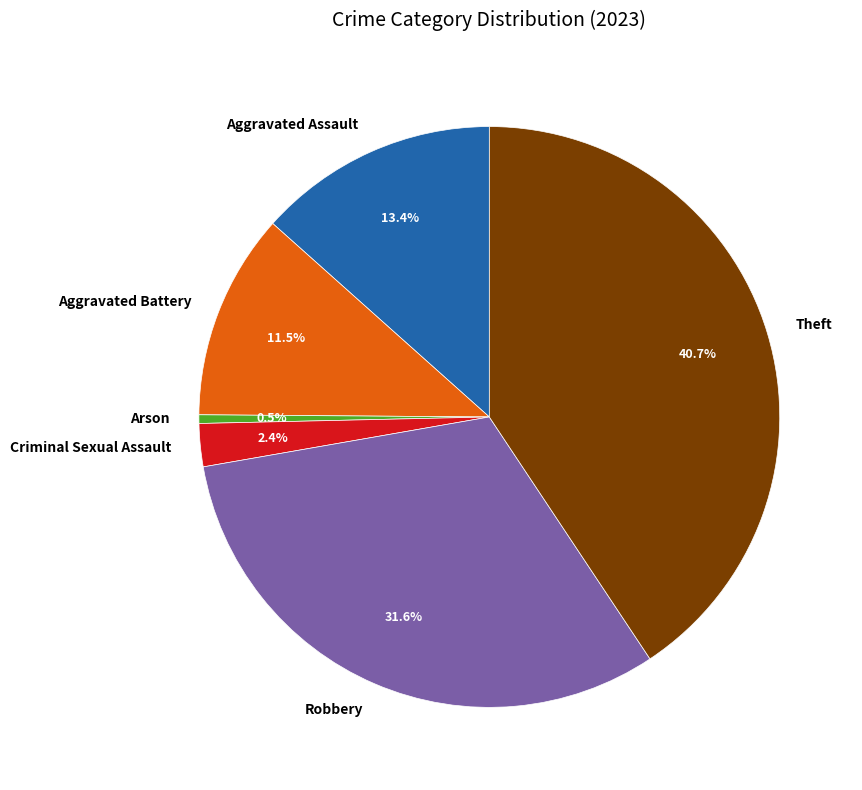

Which category has the smallest portion of the pie?

Arson